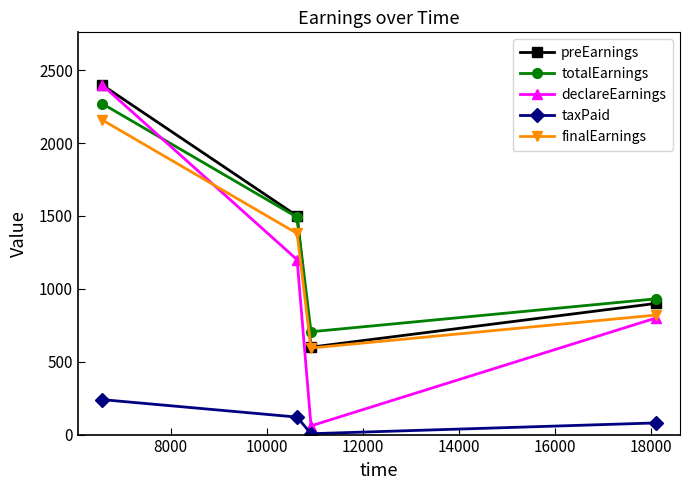

Does the chart display data point markers on the line(s)?

Yes